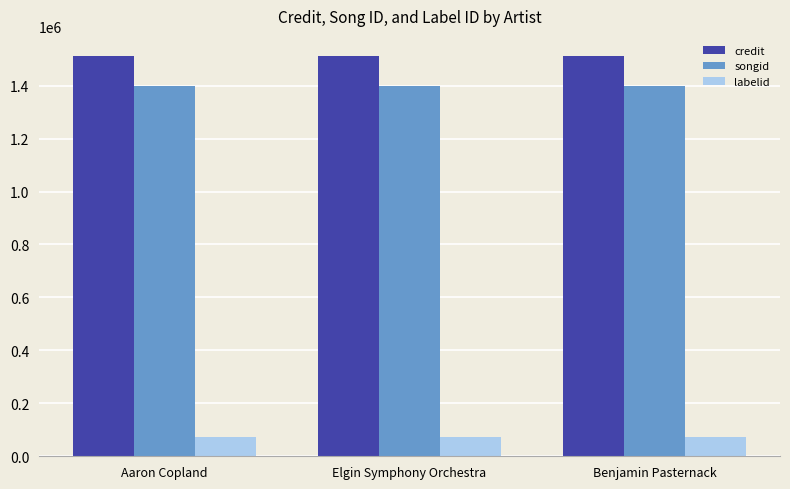

Reading right to left, what are all the values shown in this chart?

credit: Benjamin Pasternack=1512333	Elgin Symphony Orchestra=1512333	Aaron Copland=1512333
songid: Benjamin Pasternack=1397989	Elgin Symphony Orchestra=1397989	Aaron Copland=1397989
labelid: Benjamin Pasternack=71362	Elgin Symphony Orchestra=71362	Aaron Copland=71362